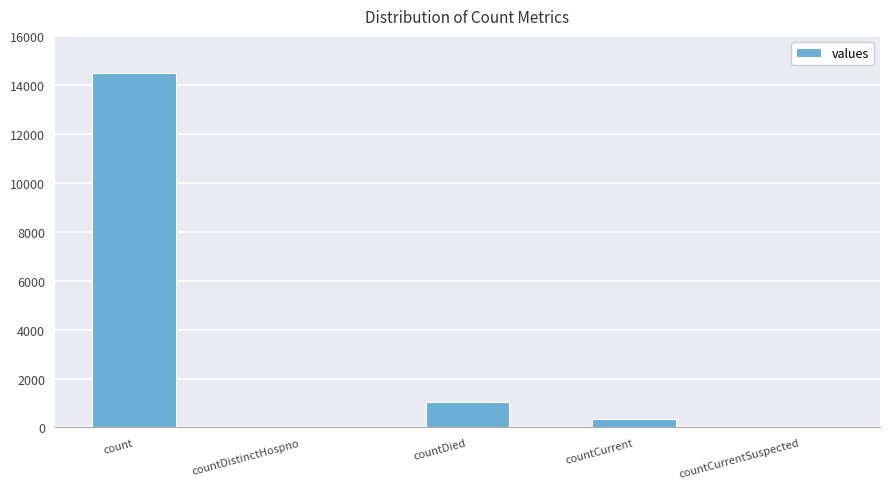

True or false: the data shows 345 at countCurrent.

True